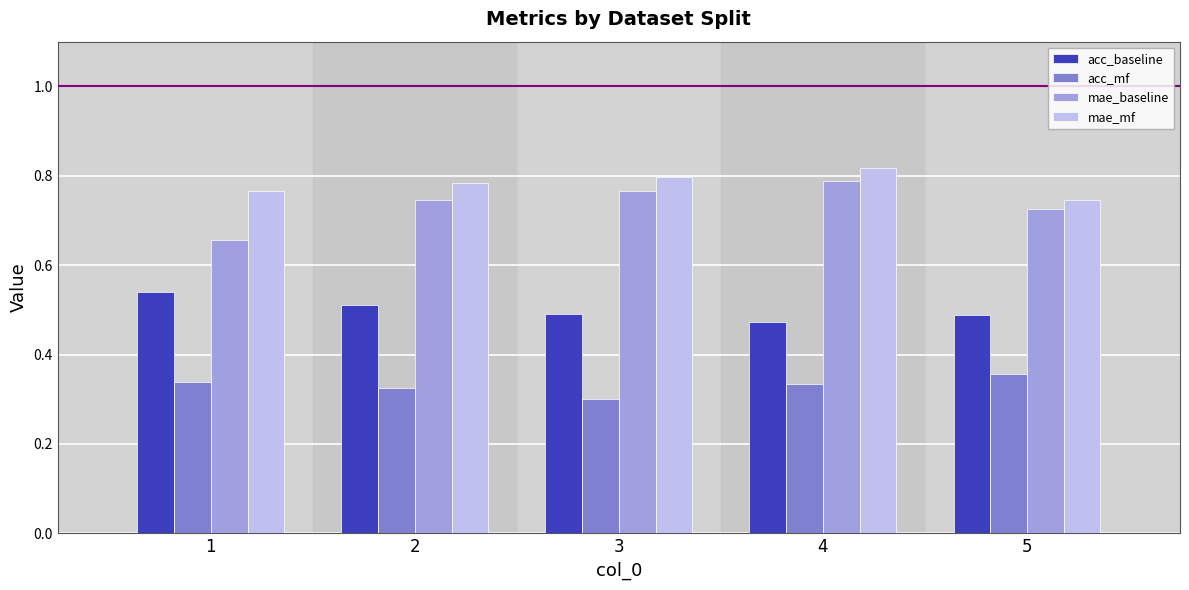

The value of mae_mf at 1 is 0.8. True or false?

True